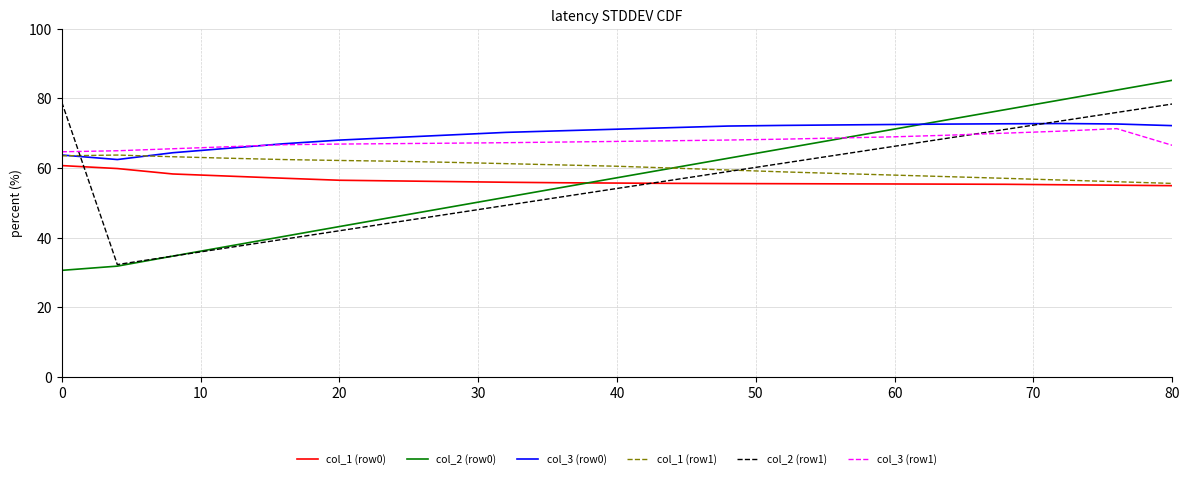

What are all the series names shown in the legend?

col_1 (row0), col_2 (row0), col_3 (row0), col_1 (row1), col_2 (row1), col_3 (row1)